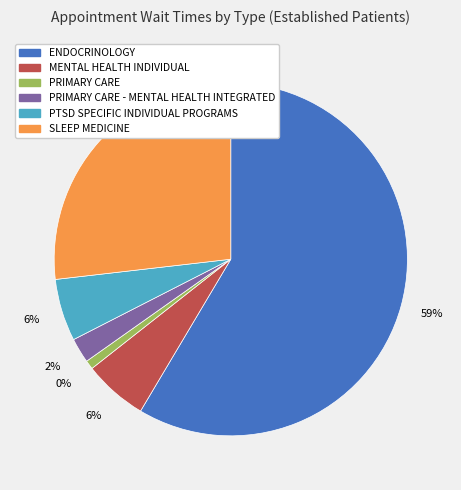

How many slices are in this pie chart?

6